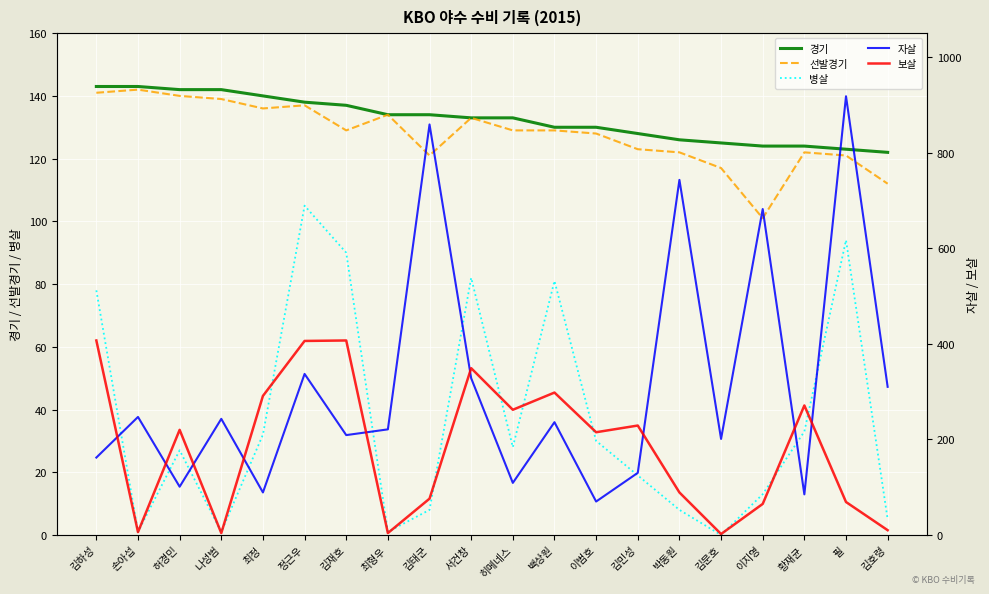

What is the label of the 6th point from the right?

박동원